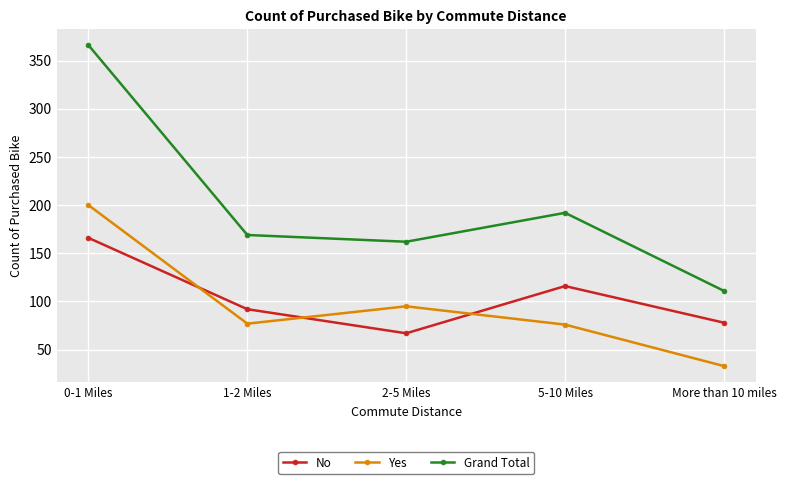

What is the difference between the maximum and minimum values in the Yes series?

167